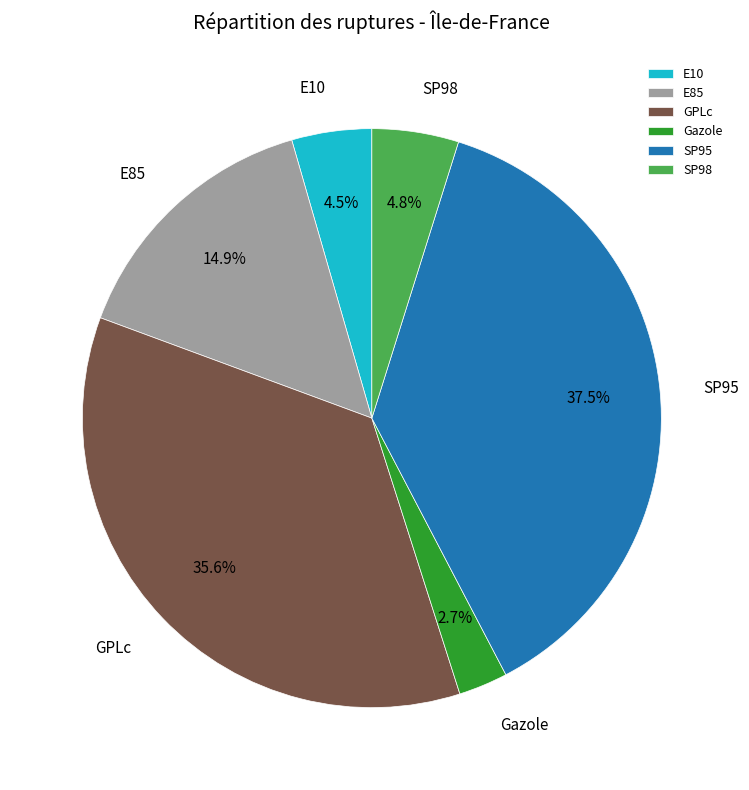

How many segments does this pie chart have?

6